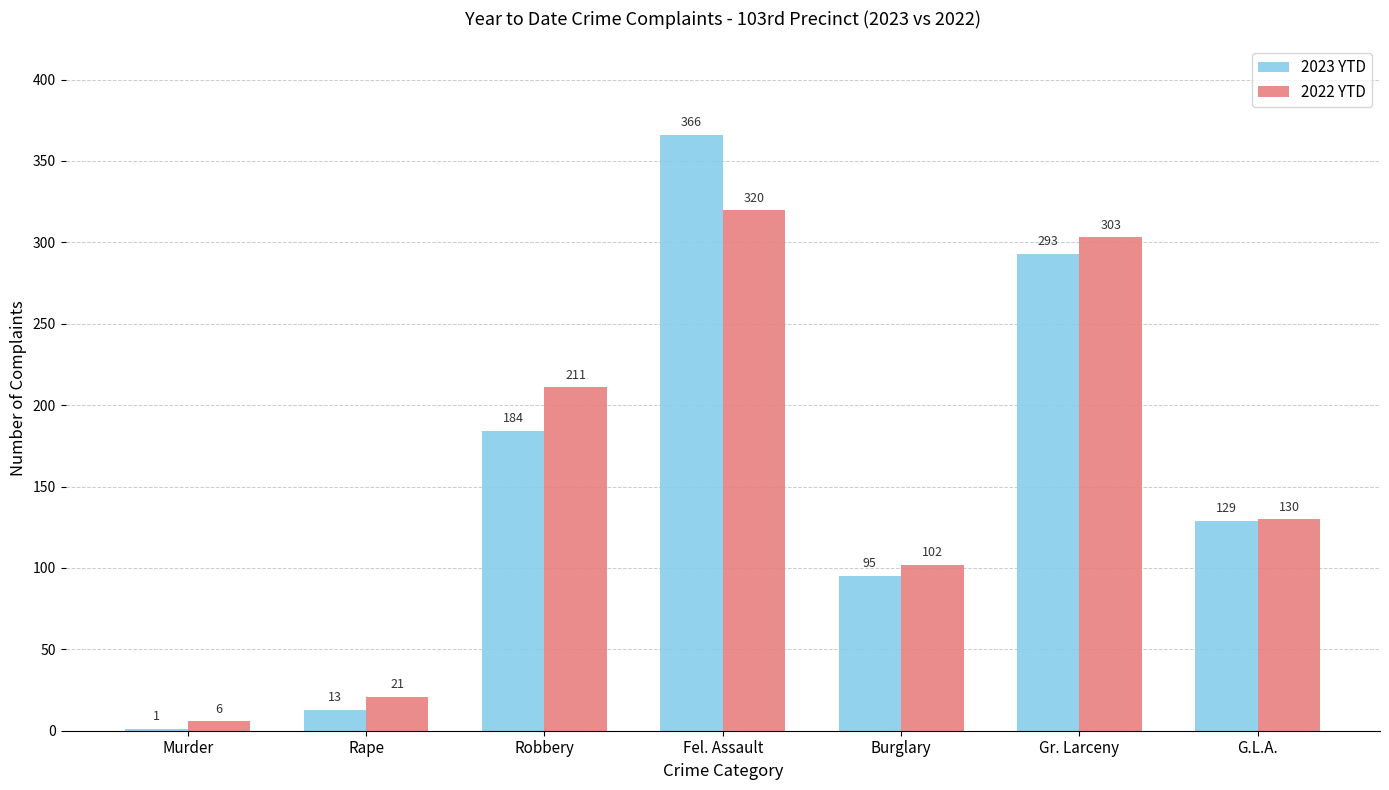

What is the approximate value of 2022 YTD at Fel. Assault, to the nearest 5?

320